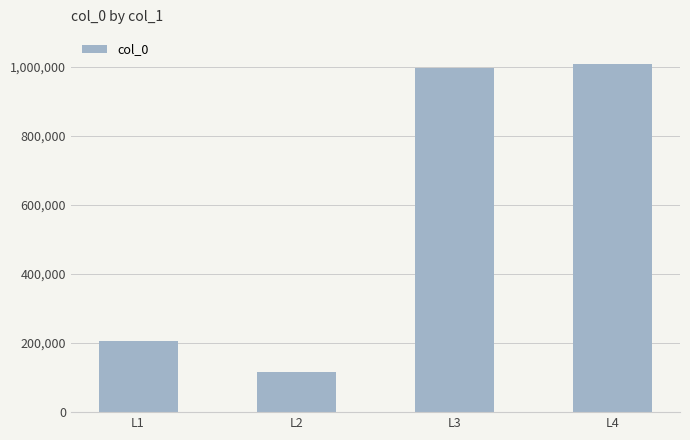

What is the smallest value displayed?

115144